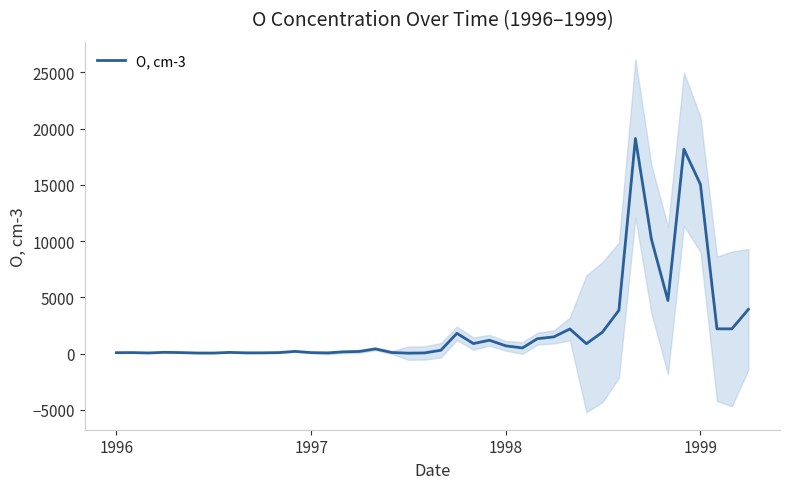

What is the sum of all values?

95004.1